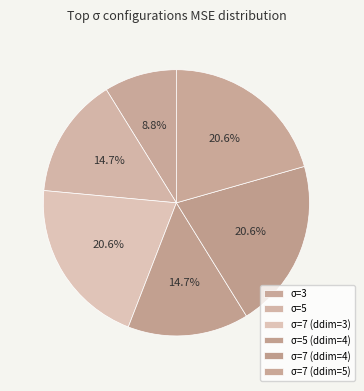

True or false: σ=7 (ddim=3) accounts for 21% of the total.

True